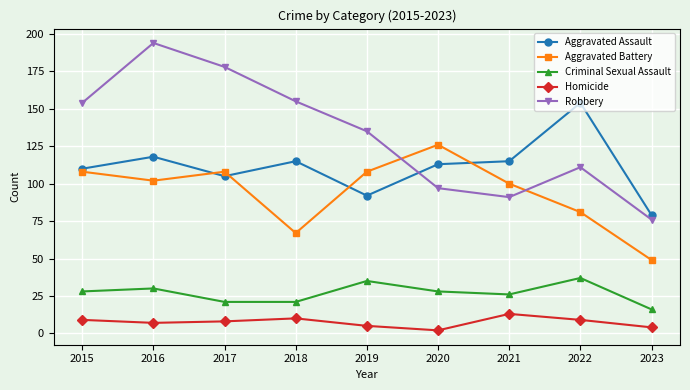

Which category has the lowest value across all series?

2020